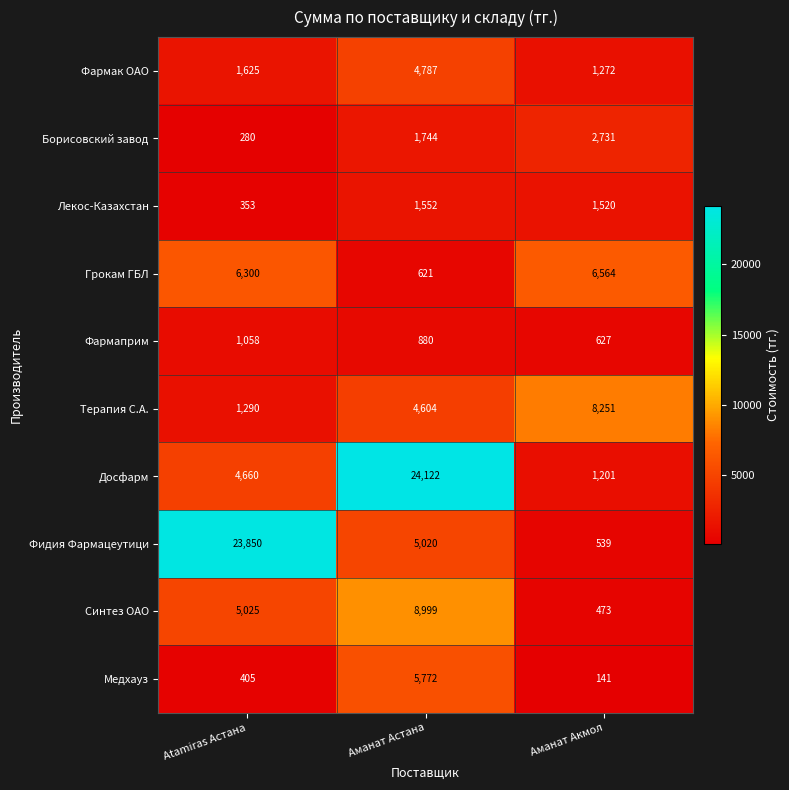

Rank the series at Atamiras Астана from lowest to highest value.

Борисовский завод, Лекос-Казахстан, Медхауз, Фармаприм, Терапия С.А., Фармак ОАО, Досфарм, Синтез ОАО, Грокам ГБЛ, Фидия Фармацеутици